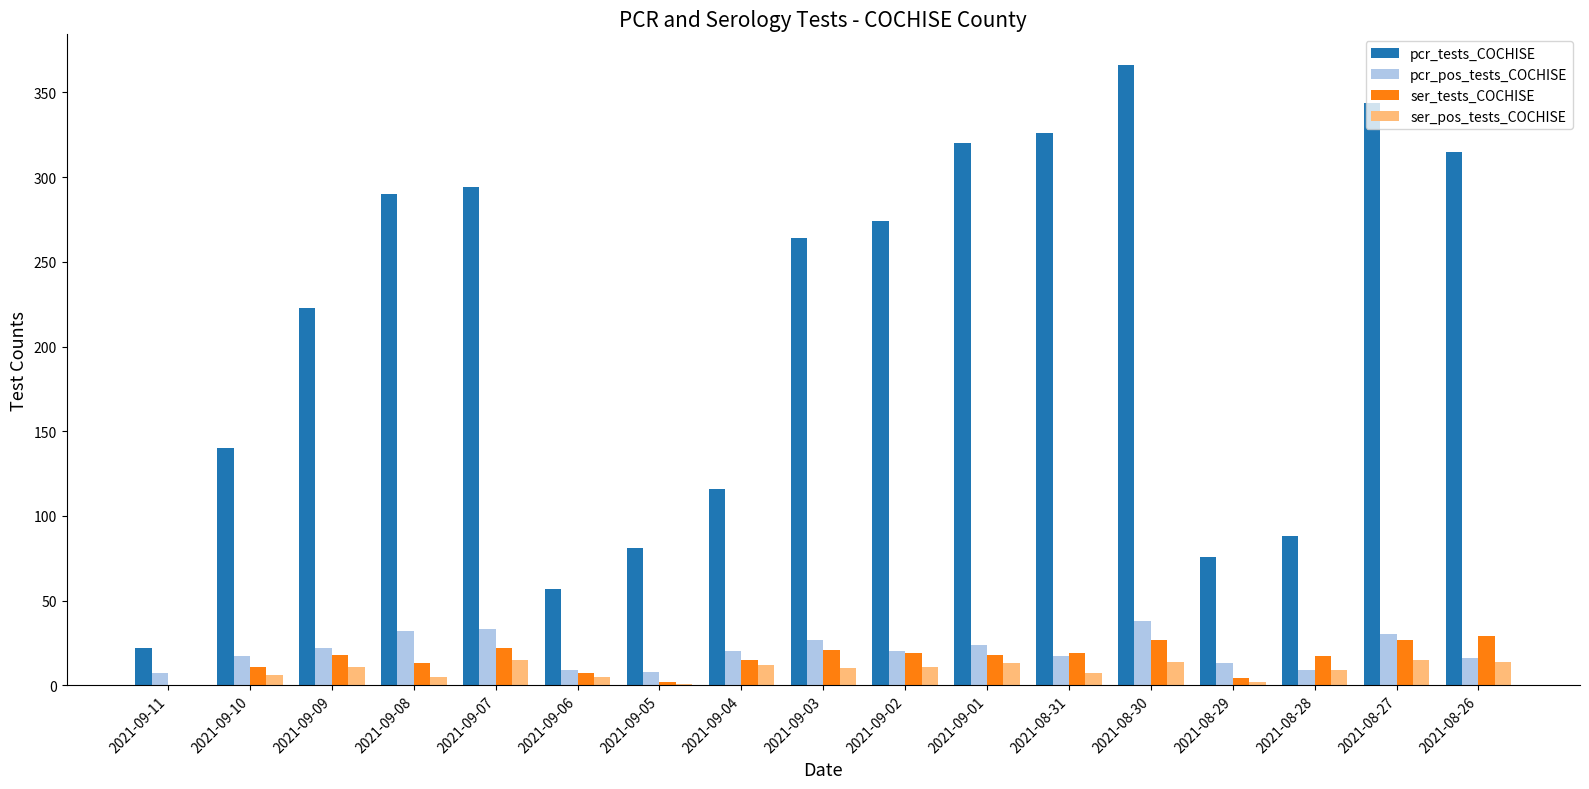

Between 2021-09-11 and 2021-09-09, which series saw the biggest shift?

pcr_tests_COCHISE